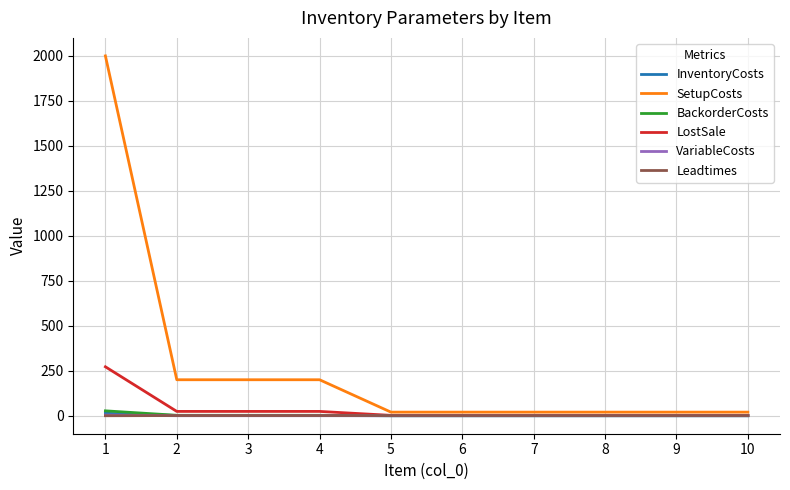

What is the greatest value displayed?

2000.0